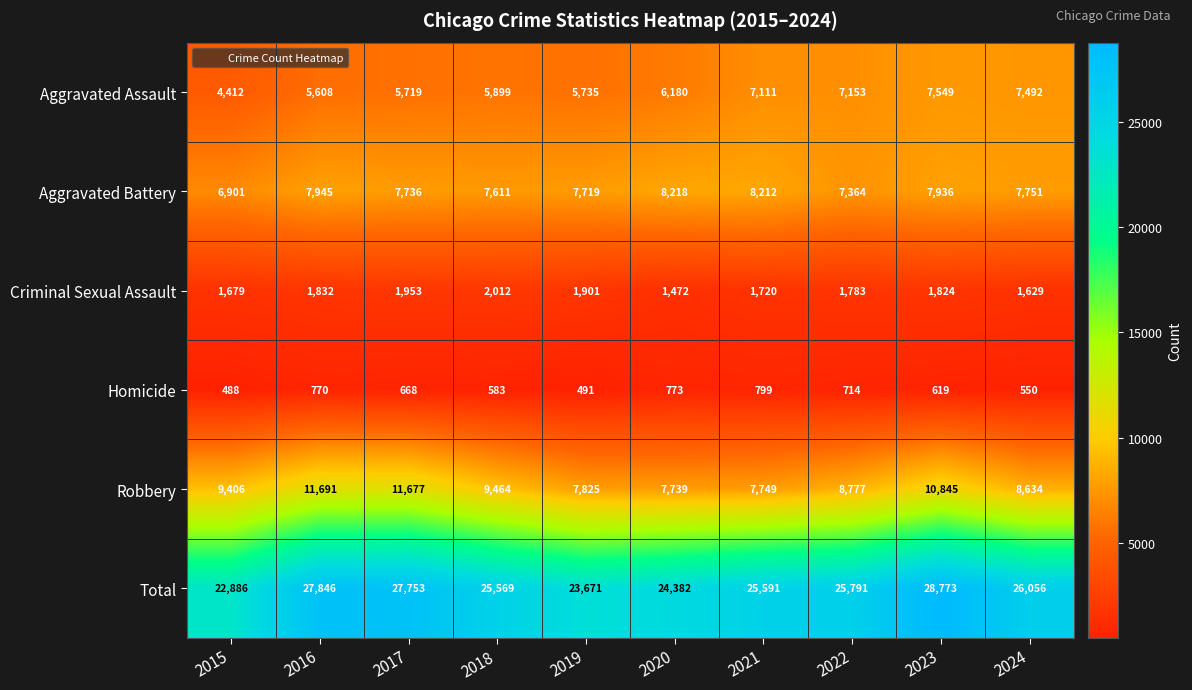

What is the sum of the Criminal Sexual Assault values at 2021 and 2023?

3544